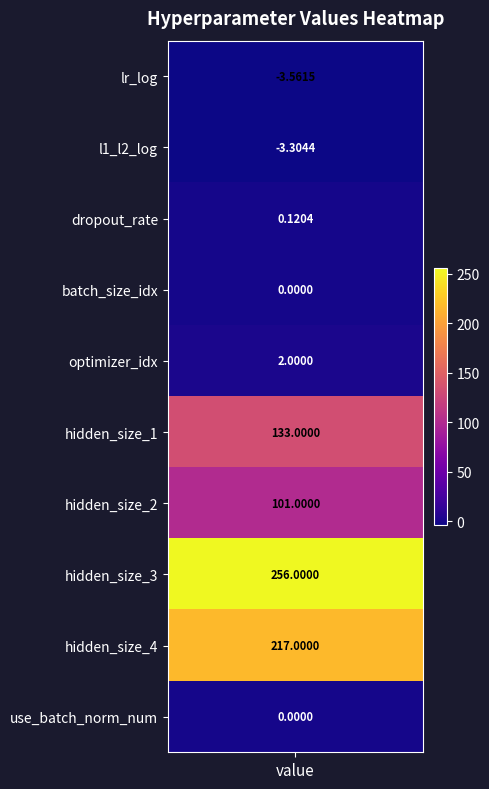

How many data points are above 2?

4